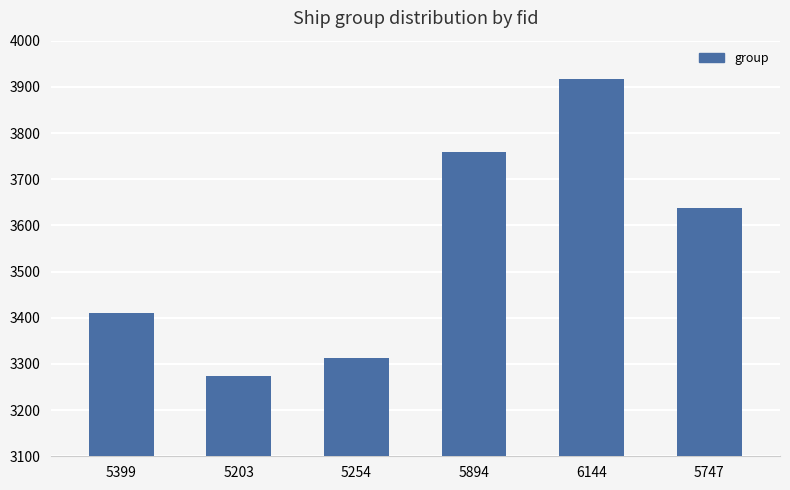

How many series are shown in this chart?

1